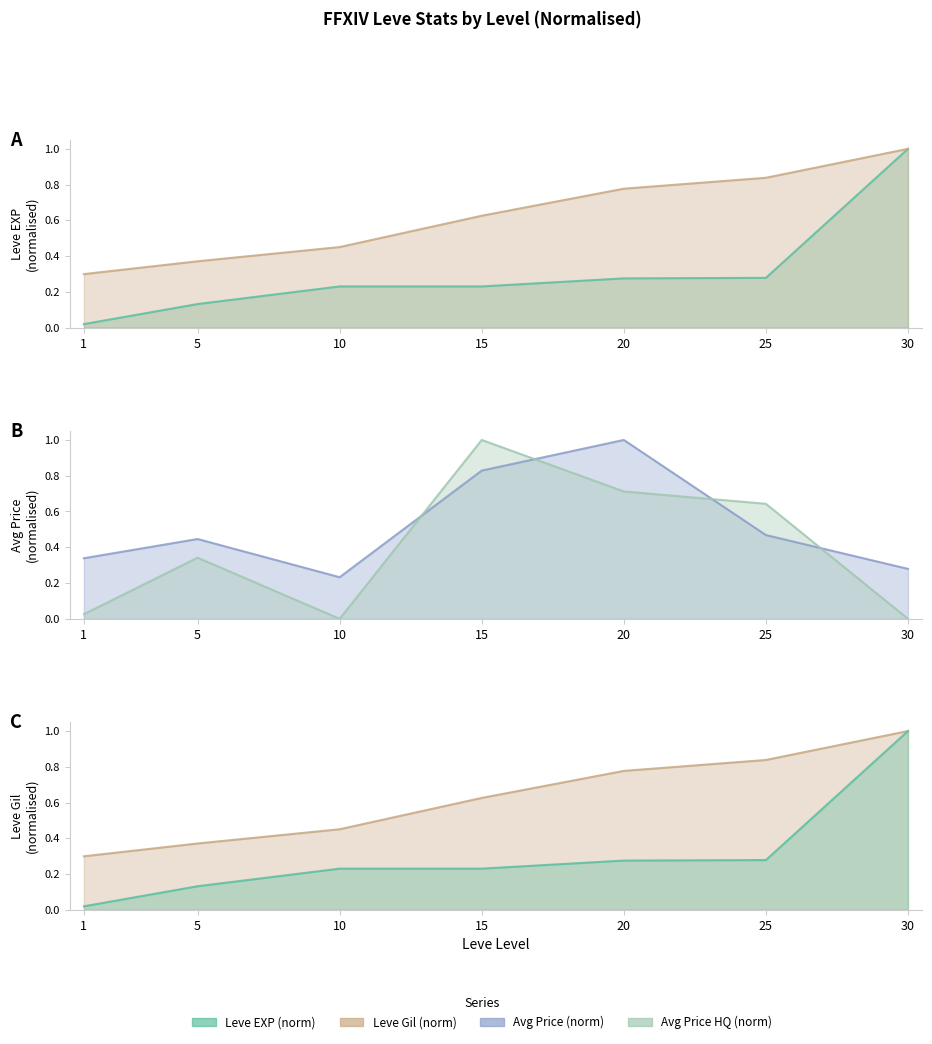

Rank the series by their maximum value, from lowest to highest.

Leve EXP (norm), Leve Gil (norm), Avg Price (norm), Avg Price HQ (norm)